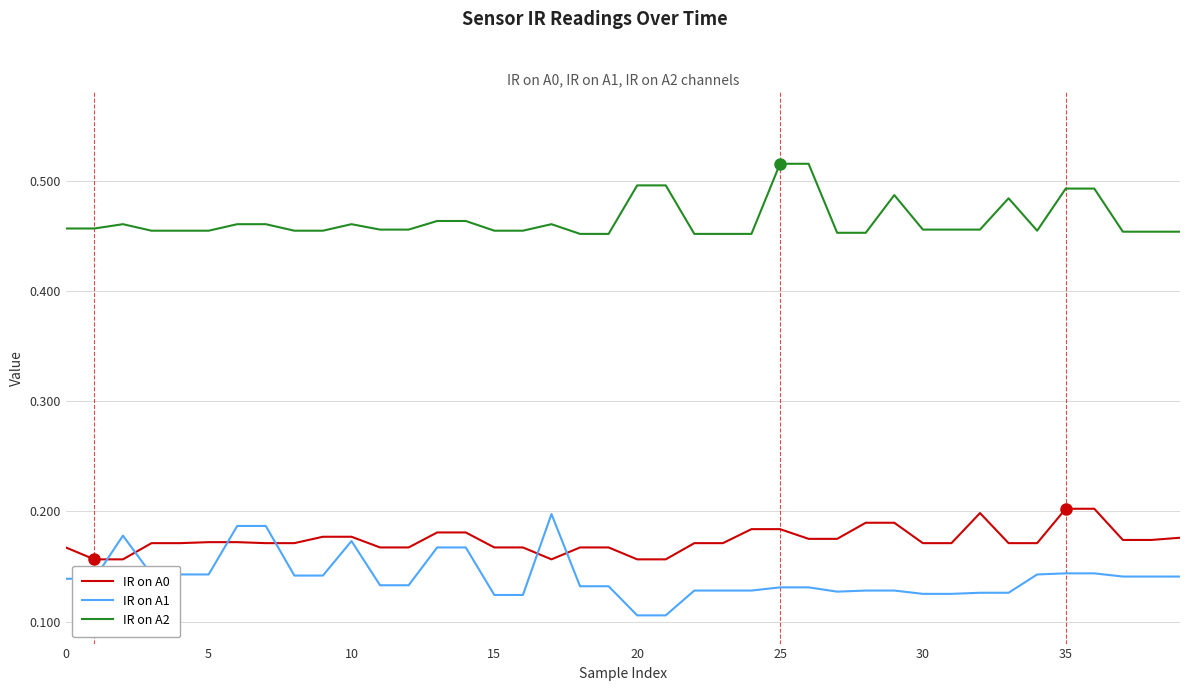

Which series has the largest range (max minus min)?

IR on A1